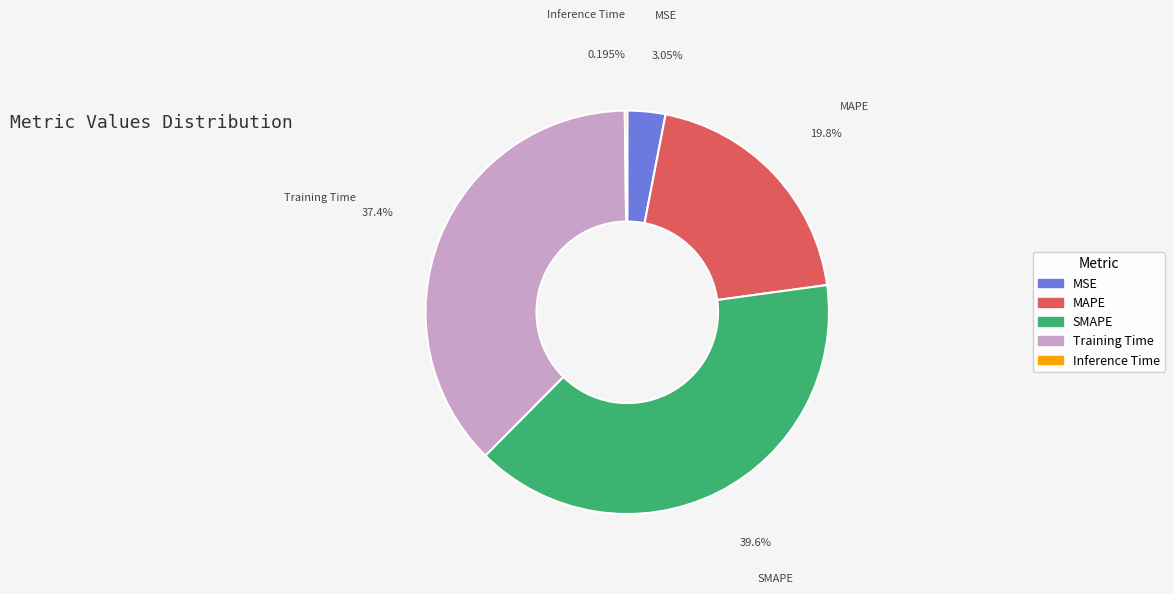

Combined, do MAPE and Training Time account for over 50%?

Yes